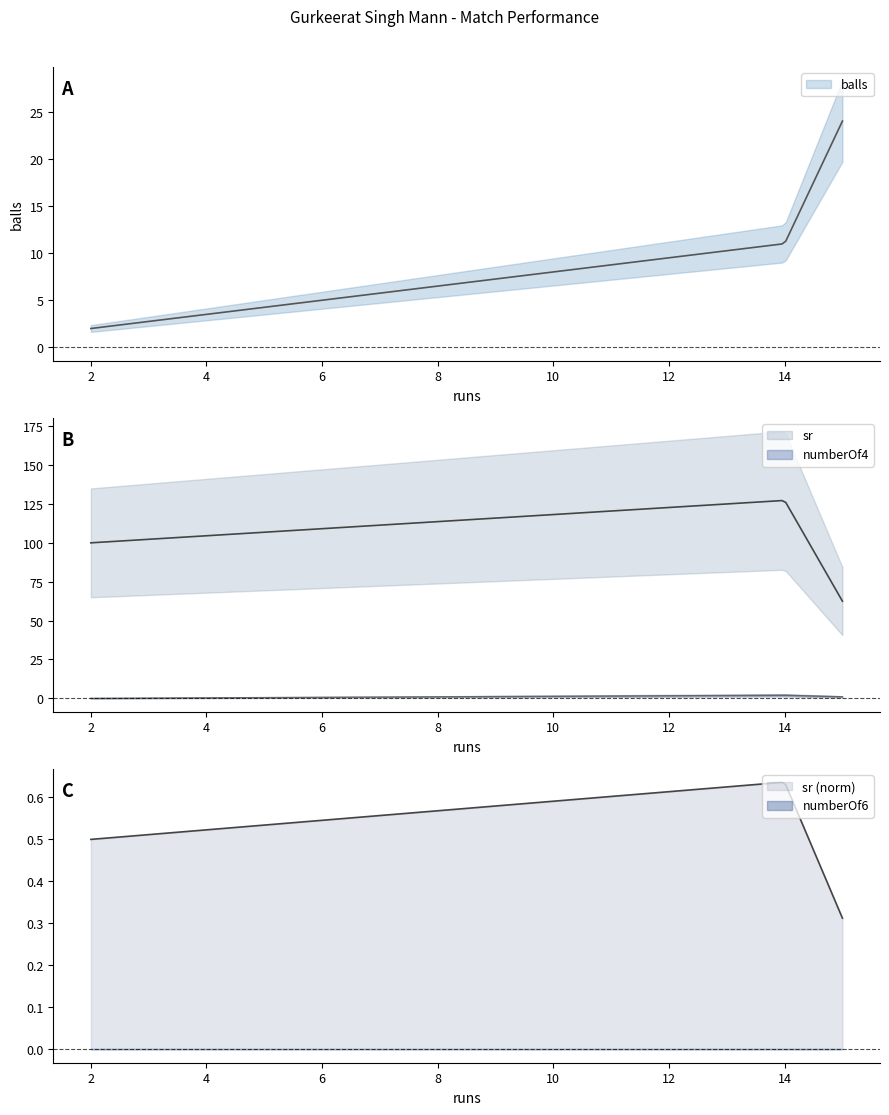

What is the sum of the balls values at 2 and 14?

13.0